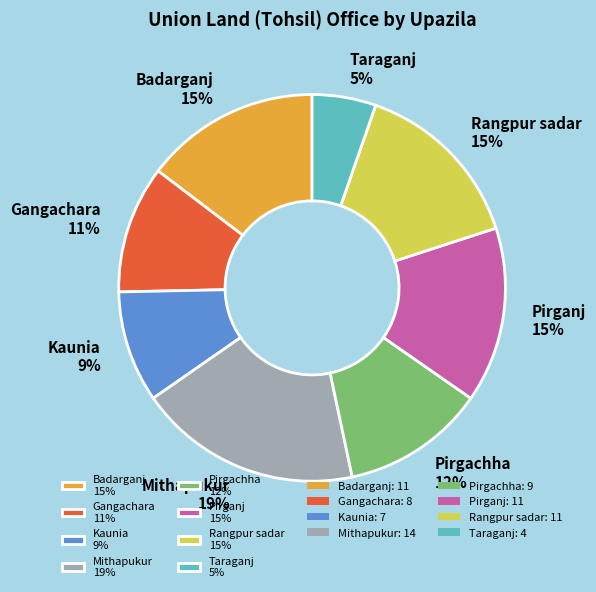

Which slice is the smallest?

Taraganj